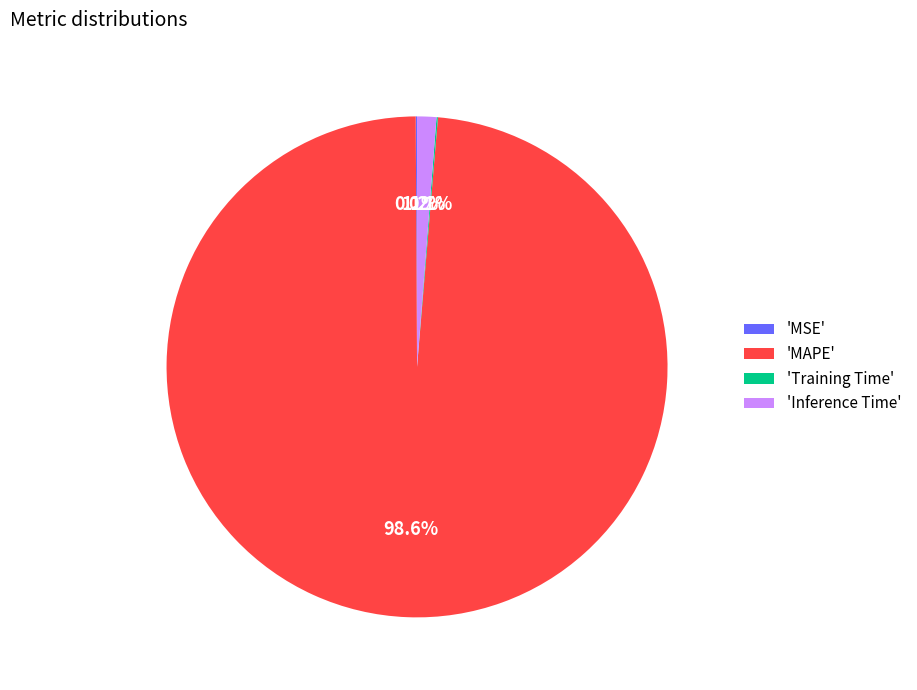

How much of the chart is everything except 'MAPE'?

1.4%